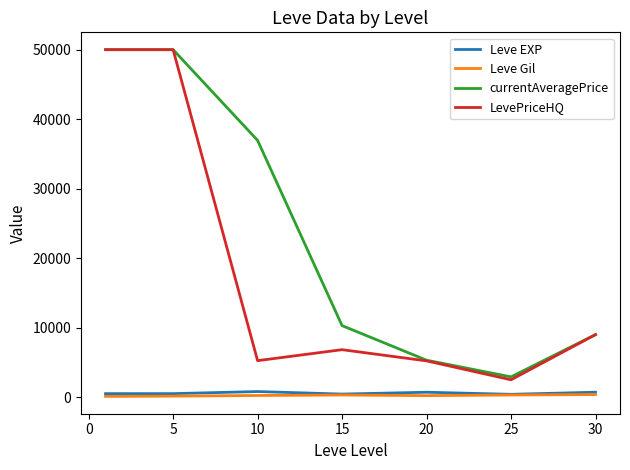

Which series has the largest total across all categories?

currentAveragePrice